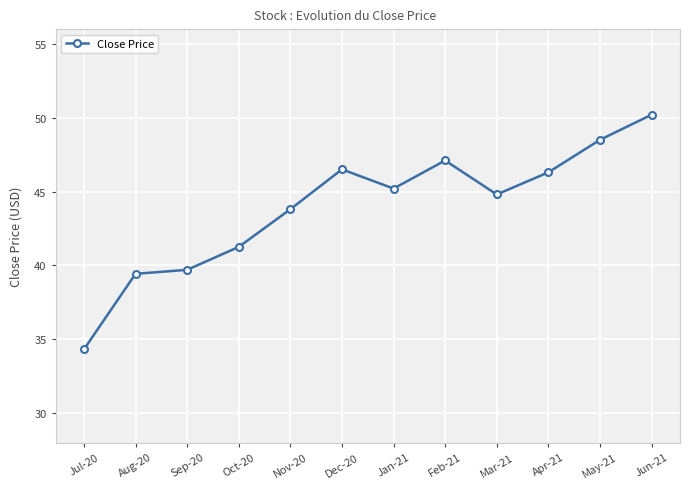

What is the label of the 8th point from the right?

Nov-20